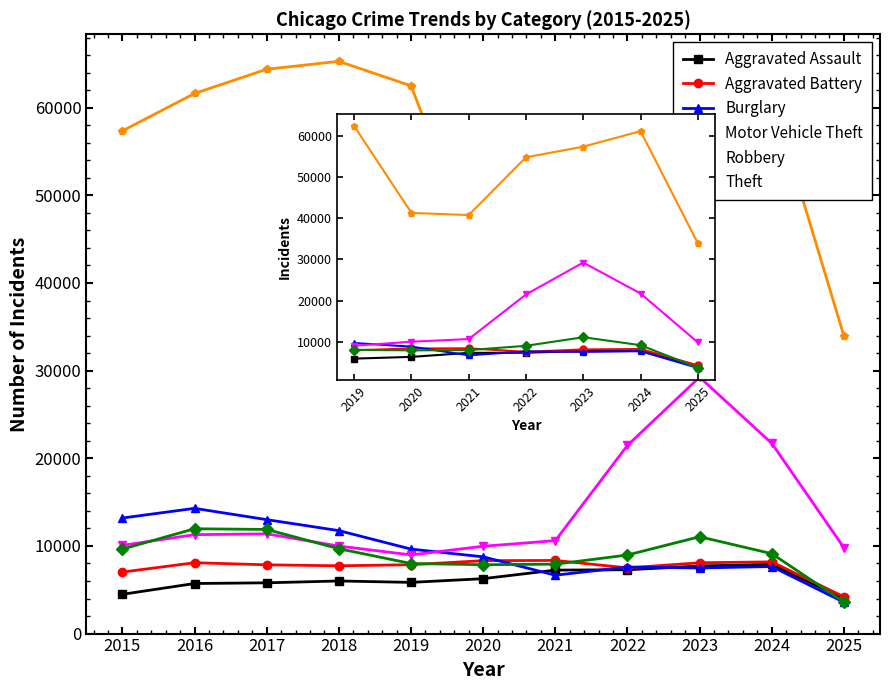

Does the chart have visible grid lines?

No